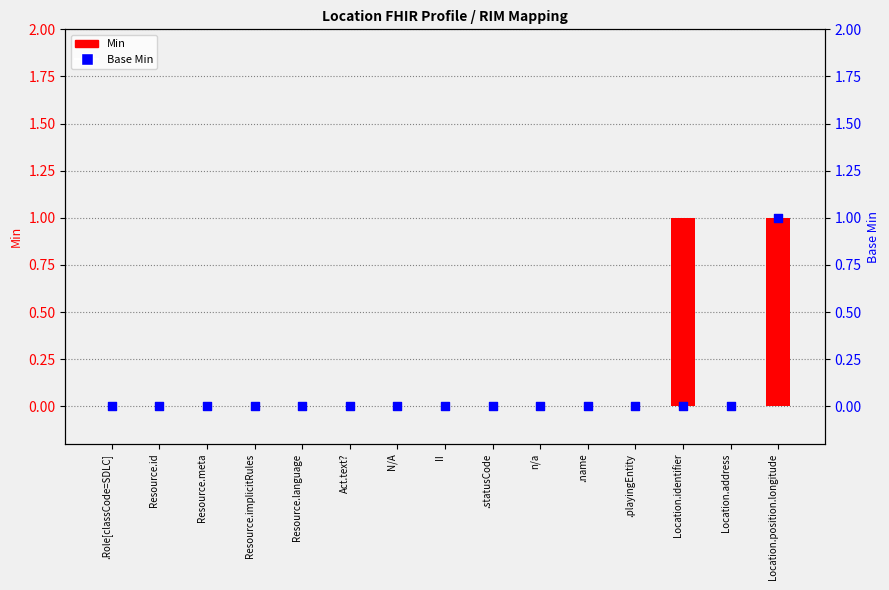

Which series has the widest spread of Y values?

Min